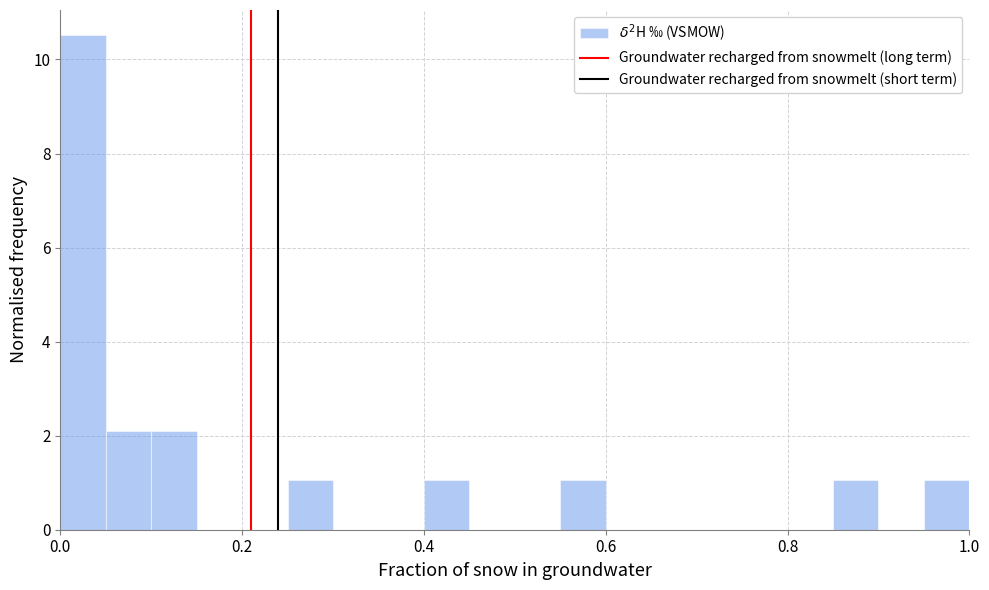

Around what value on the x-axis is the tallest bar? Give the approximate position of its centre, as read against the axis.

0.02